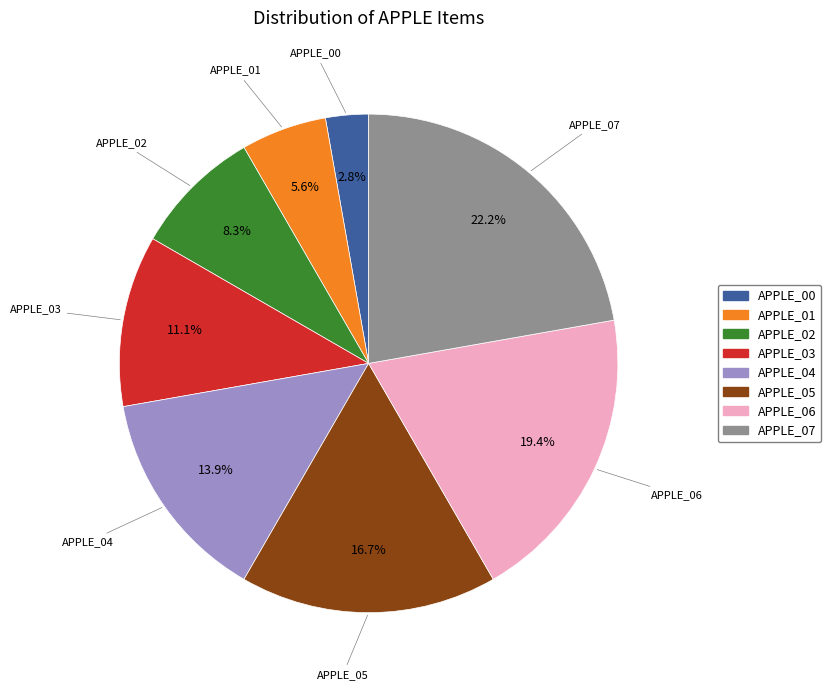

What percentage is NOT represented by APPLE_04?

86.1%